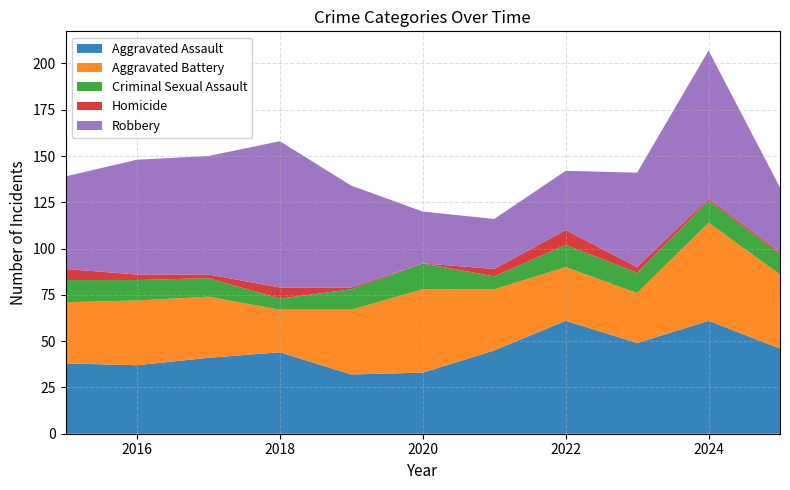

Reading left to right, list all the values displayed in this chart.

Aggravated Assault: 2015=38	2016=37	2017=41	2018=44	2019=32	2020=33	2021=45	2022=61	2023=49	2024=61	2025=46
Aggravated Battery: 2015=33	2016=35	2017=33	2018=23	2019=35	2020=45	2021=33	2022=29	2023=27	2024=53	2025=40
Criminal Sexual Assault: 2015=12	2016=11	2017=10	2018=6	2019=11	2020=14	2021=7	2022=12	2023=11	2024=12	2025=11
Homicide: 2015=6	2016=3	2017=2	2018=6	2019=1	2020=0	2021=4	2022=8	2023=3	2024=1	2025=1
Robbery: 2015=50	2016=62	2017=64	2018=79	2019=55	2020=28	2021=27	2022=32	2023=51	2024=80	2025=35